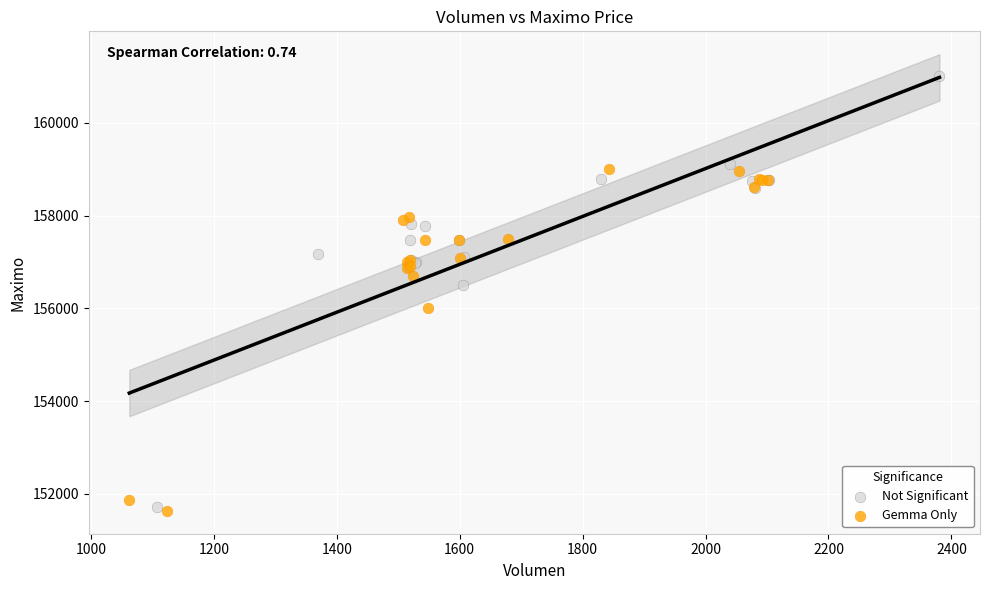

Which series has the widest spread of Y values?

Not Significant